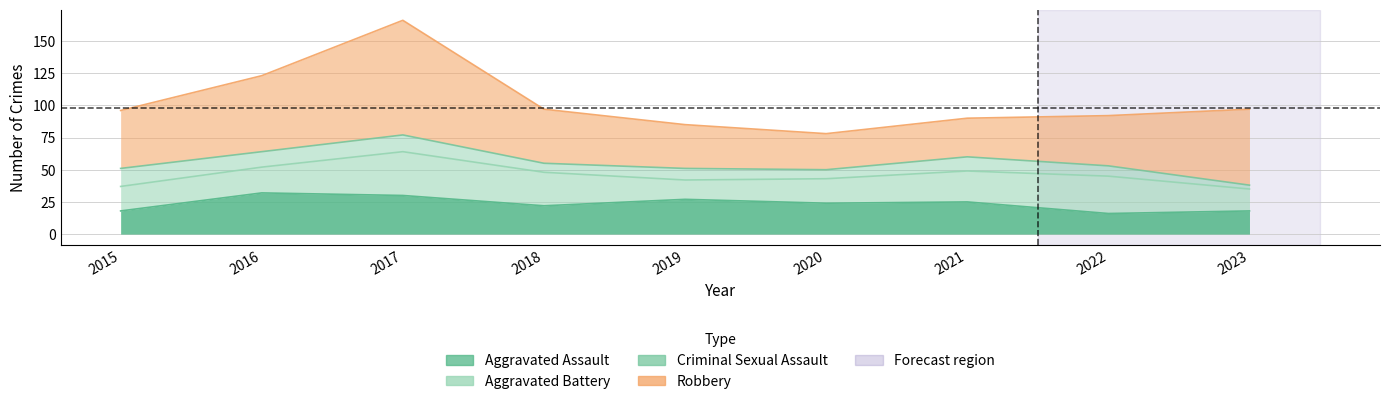

Between 2022 and 2019, which is larger?

2019